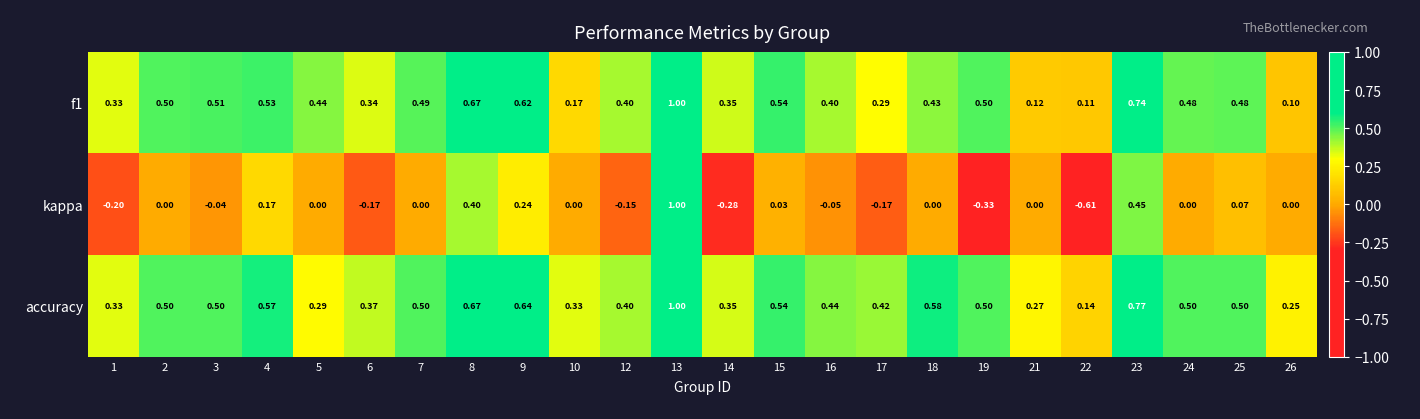

Count the number of categories in the chart.

24